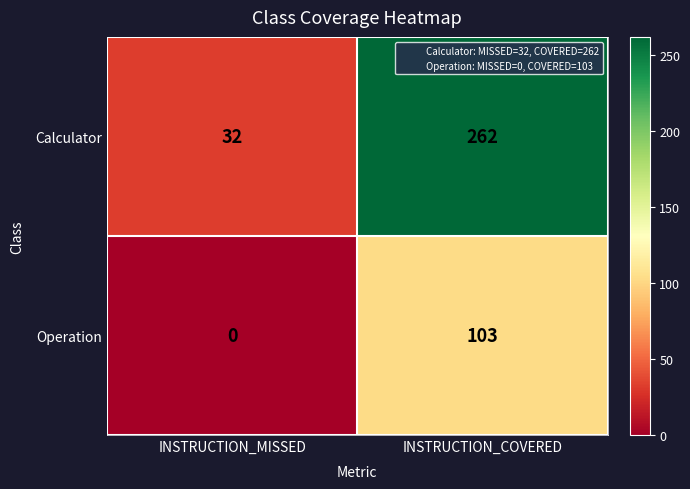

At which category does the chart reach its peak across all series?

INSTRUCTION_COVERED